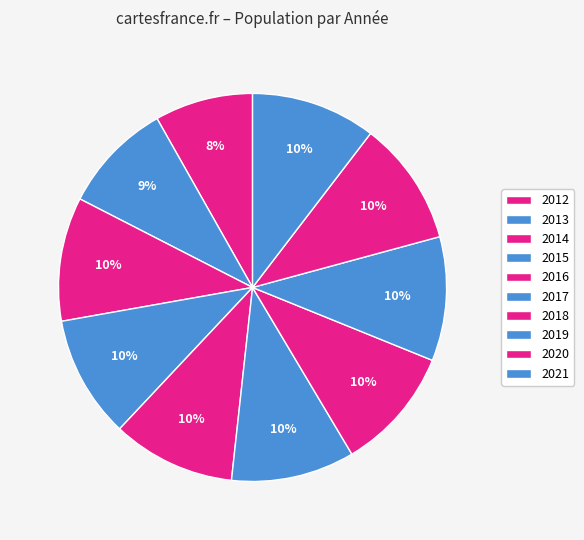

Does any single category account for the majority?

No